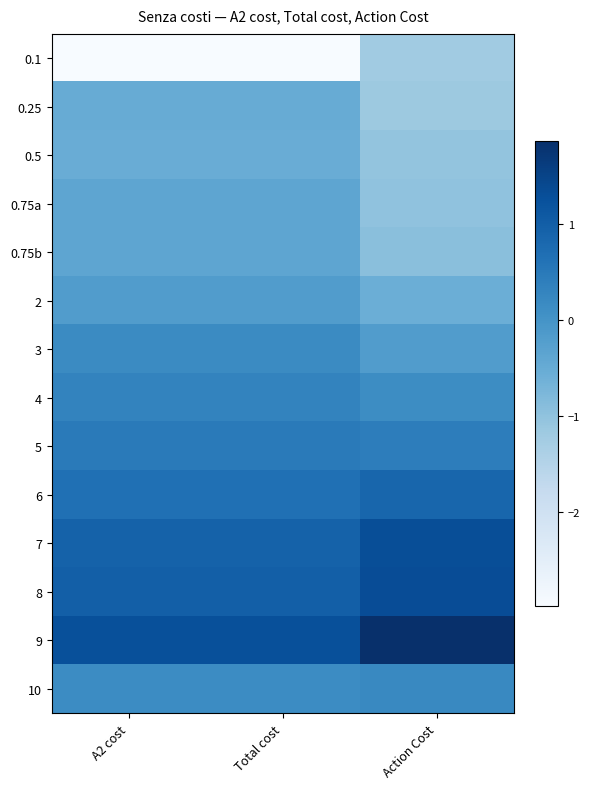

Reading left to right, extract all data points from this chart.

0.1: A2 cost=-3.0	Total cost=-3.0	Action Cost=-1.2
0.25: A2 cost=-0.5	Total cost=-0.5	Action Cost=-1.1
0.5: A2 cost=-0.5	Total cost=-0.5	Action Cost=-1.0
0.75a: A2 cost=-0.4	Total cost=-0.4	Action Cost=-1.0
0.75b: A2 cost=-0.4	Total cost=-0.4	Action Cost=-0.9
2: A2 cost=-0.2	Total cost=-0.2	Action Cost=-0.6
3: A2 cost=0.2	Total cost=0.2	Action Cost=-0.2
4: A2 cost=0.3	Total cost=0.3	Action Cost=0.1
5: A2 cost=0.5	Total cost=0.5	Action Cost=0.4
6: A2 cost=0.7	Total cost=0.7	Action Cost=0.8
7: A2 cost=0.9	Total cost=0.9	Action Cost=1.3
8: A2 cost=1.0	Total cost=1.0	Action Cost=1.3
9: A2 cost=1.3	Total cost=1.3	Action Cost=1.9
10: A2 cost=0.2	Total cost=0.2	Action Cost=0.2